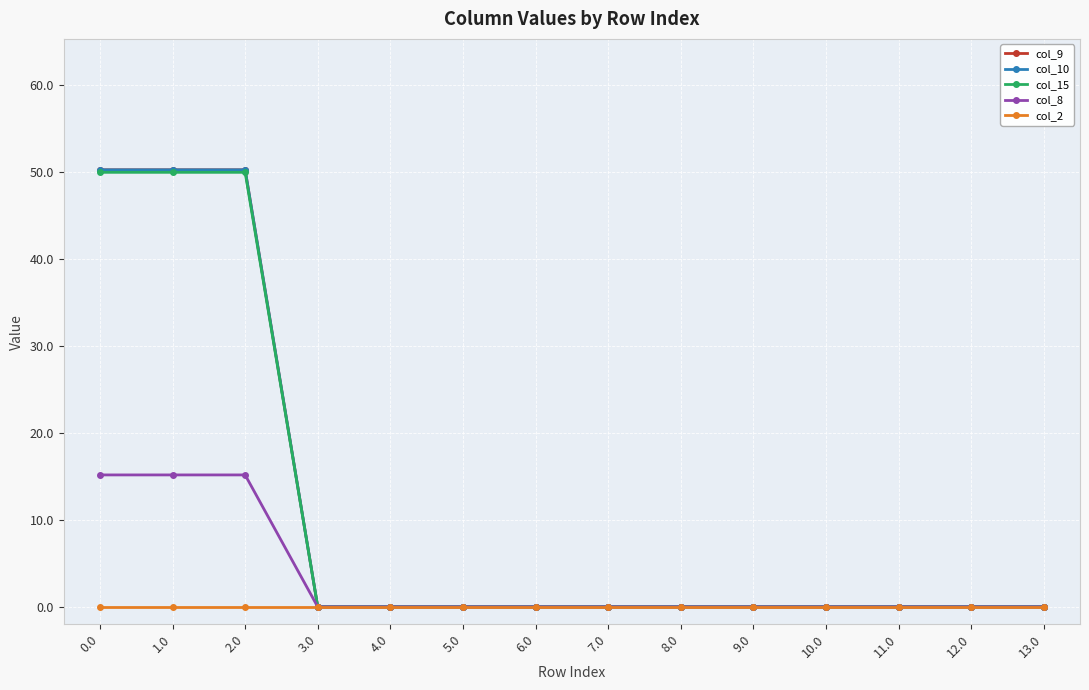

True or false: col_8 and col_15 cross at least once.

False